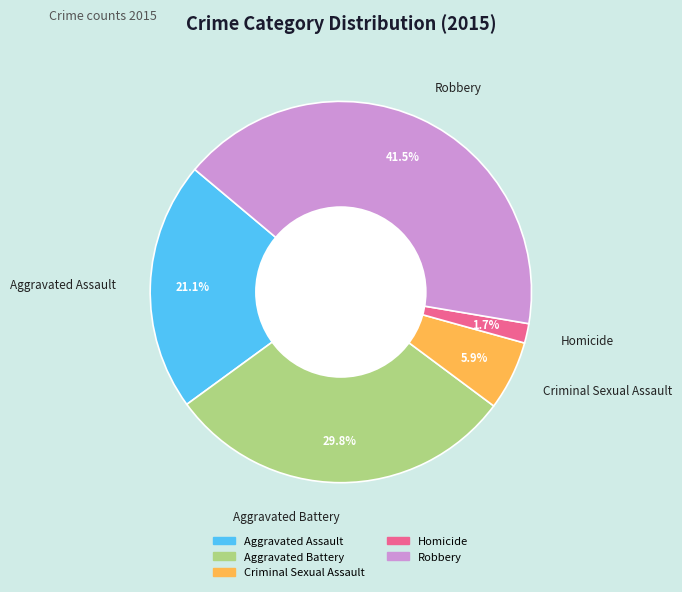

To the nearest percent, what portion does Homicide represent?

2%